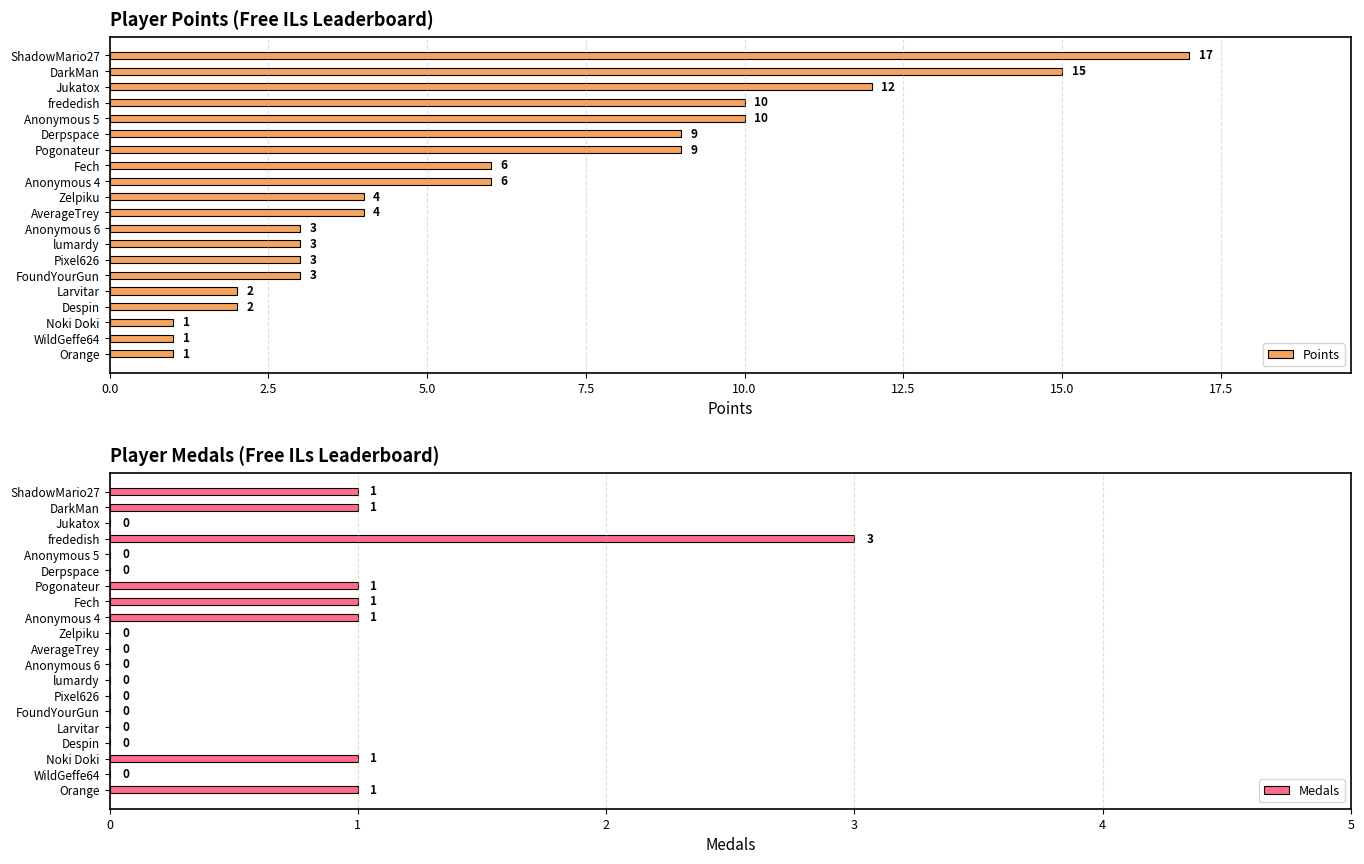

List the series in order of their overall mean, lowest first.

Medals, Points